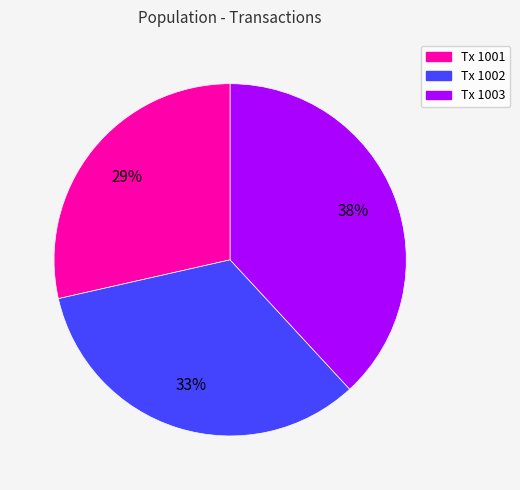

Is there any slice that represents more than half of the pie?

No